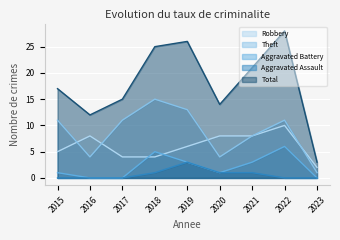

Reading left to right, what are all the values shown in this chart?

Robbery: 5	8	4	4	6	8	8	10	2
Theft: 11	4	11	15	13	4	8	11	1
Aggravated Battery: 1	0	0	5	3	1	3	6	0
Aggravated Assault: 0	0	0	1	3	1	1	0	0
Total: 17	12	15	25	26	14	21	28	3